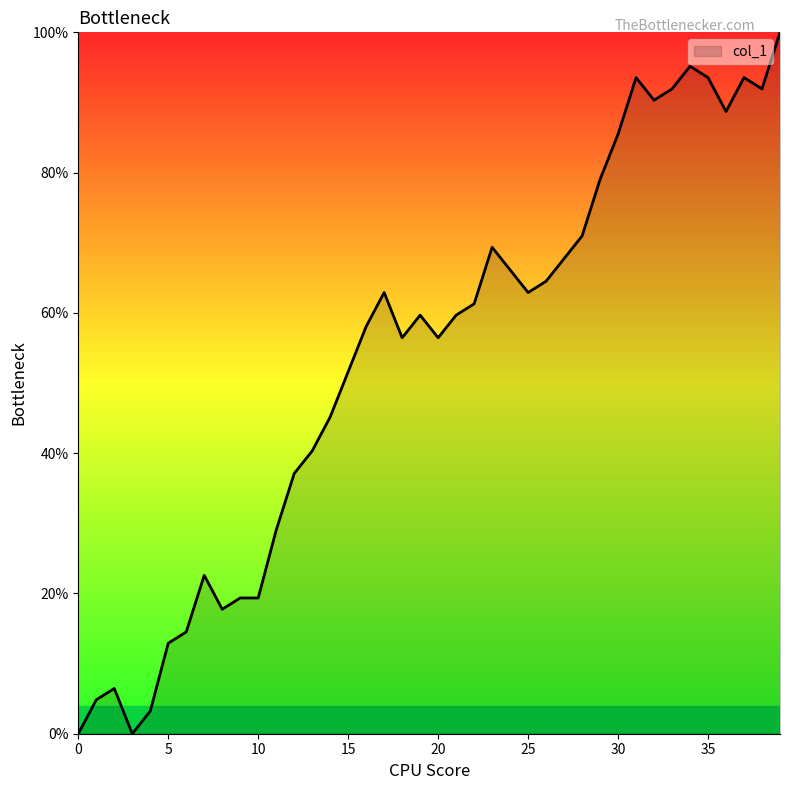

Which has a higher value, 23 or 18?

23